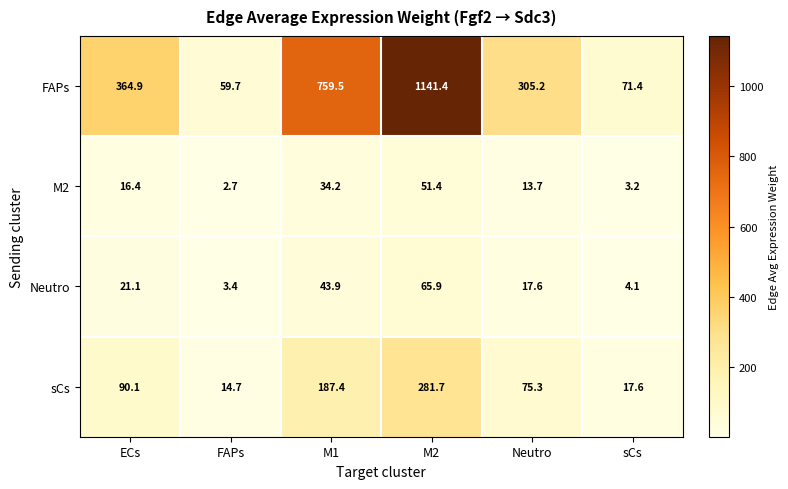

How many data points does each series have?

6